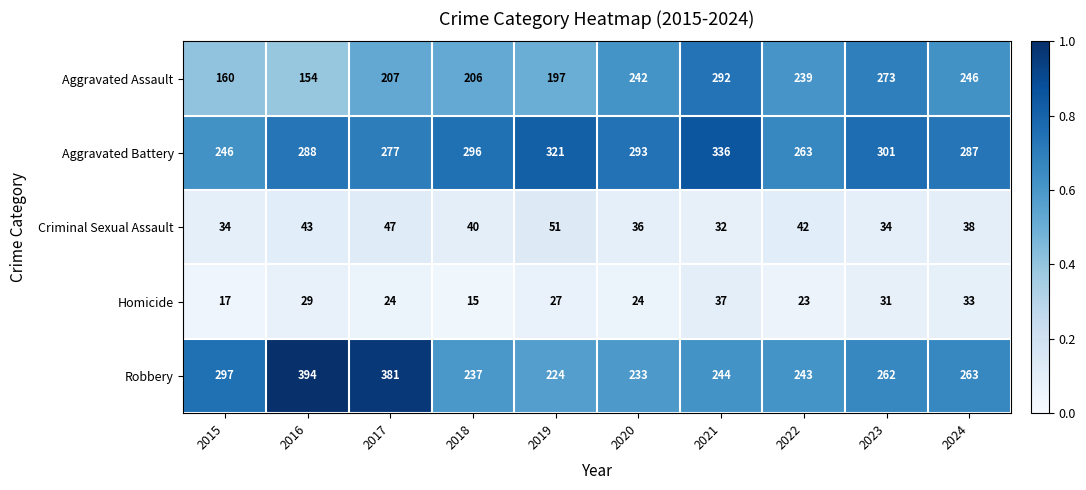

What is the approximate value of Aggravated Battery at 2016, to the nearest 10?

290